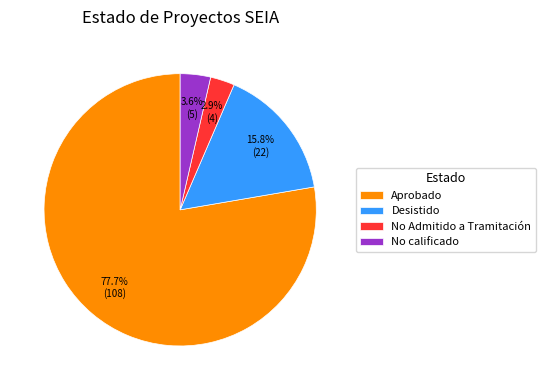

To the nearest percent, what is the combined percentage of Aprobado and No calificado?

81%